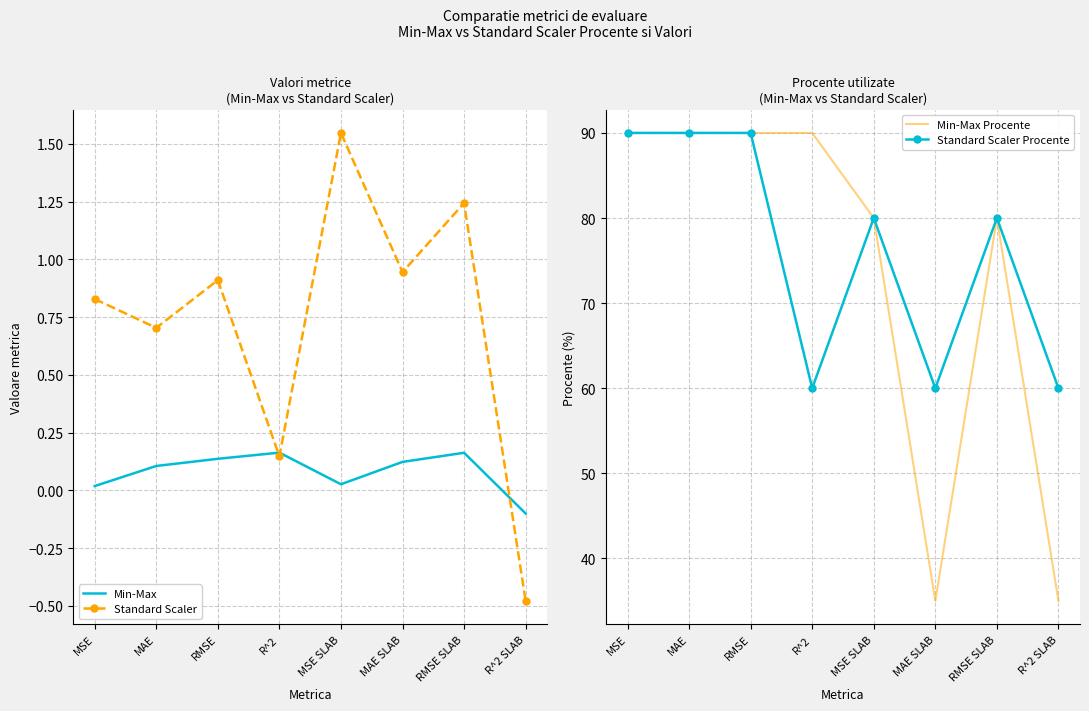

How many data points in Min-Max Procente are less than 90?

4